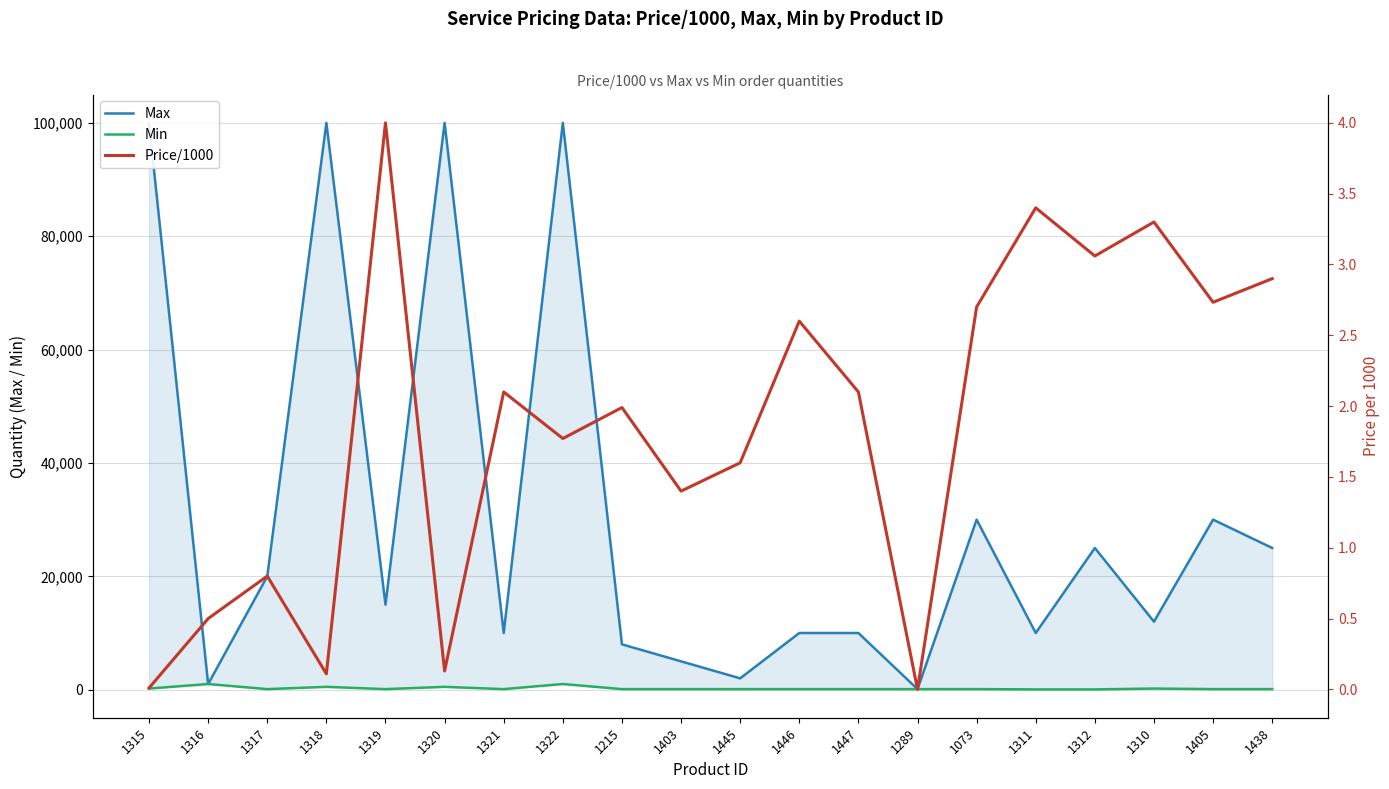

What value does the Min series have at 1438?

100.0